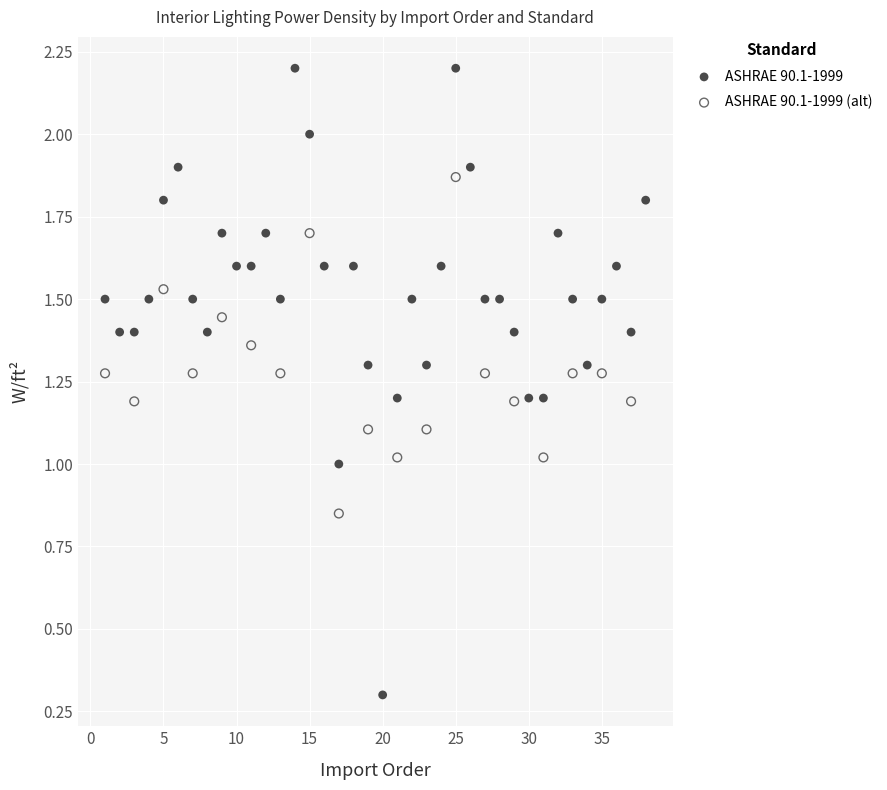

Which series reaches the maximum Y coordinate?

ASHRAE 90.1-1999